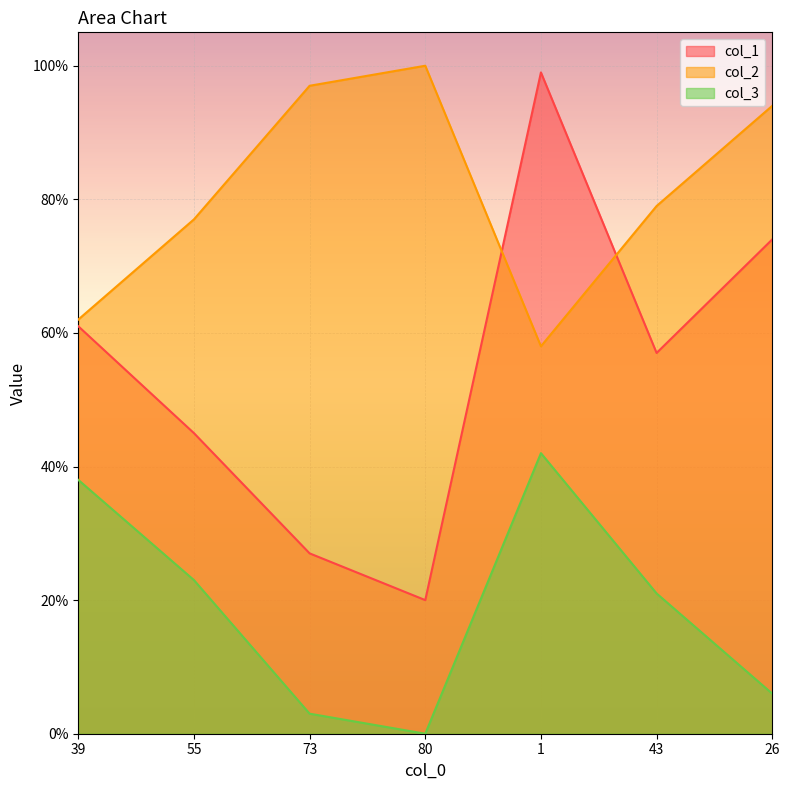

How many data points in col_1 are above 57?

3